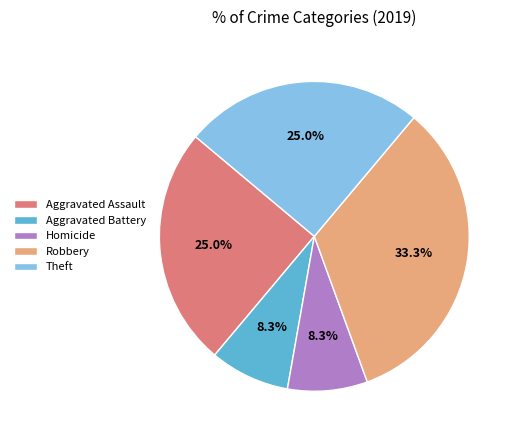

To the nearest percent, what is the combined percentage of Homicide and Theft?

33%